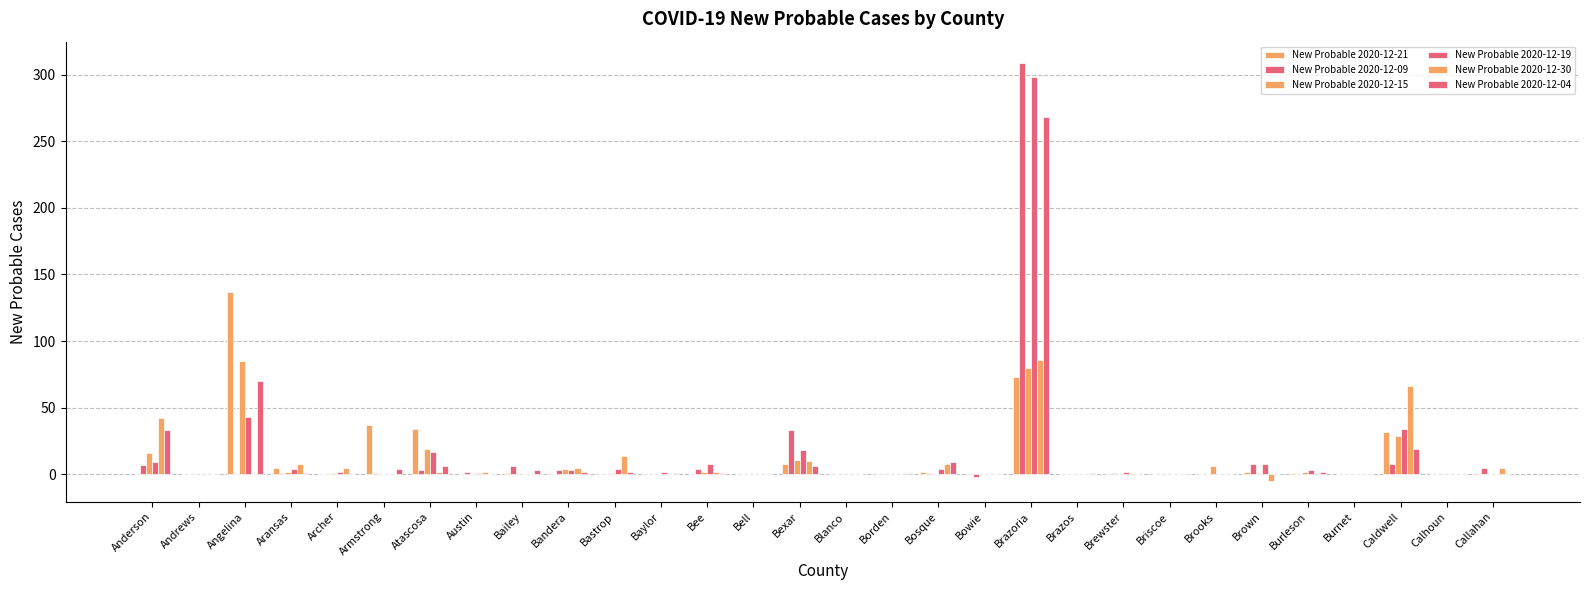

What is the value of the New Probable 2020-12-04 bar at the 1st from the left?

33